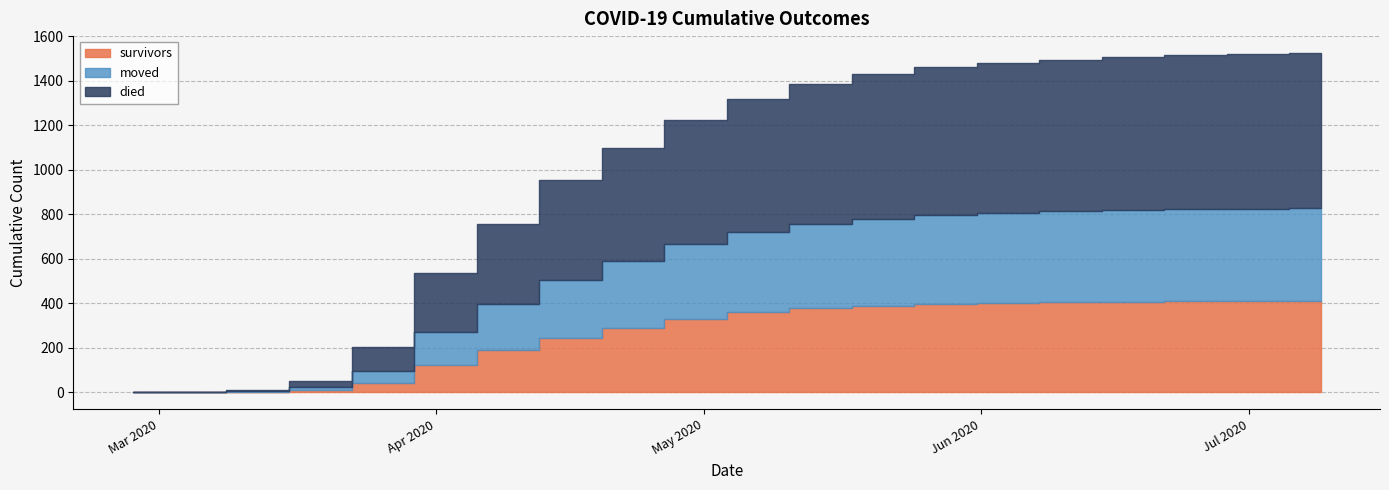

What are all the series names shown in the legend?

survivors, died, moved